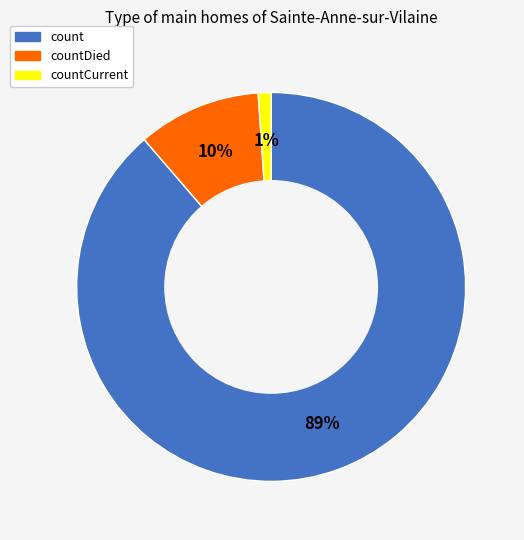

Count the number of slices in the pie.

3